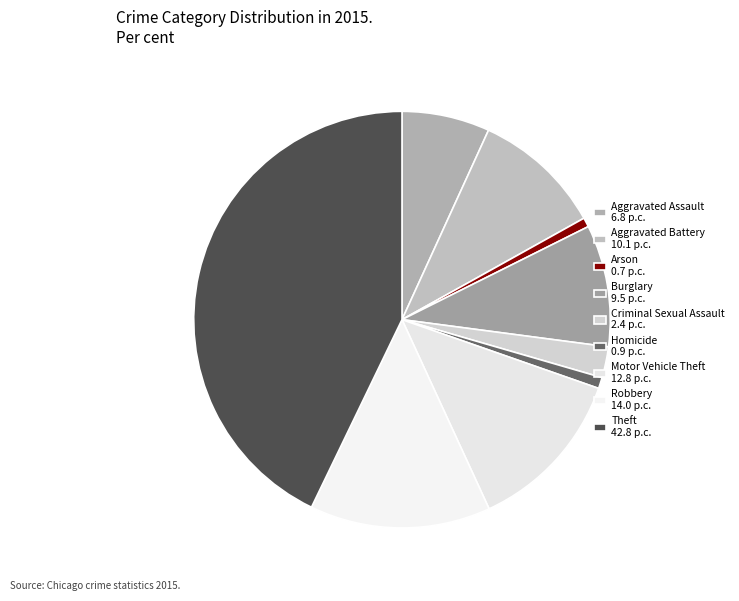

How many slices are in this pie chart?

9